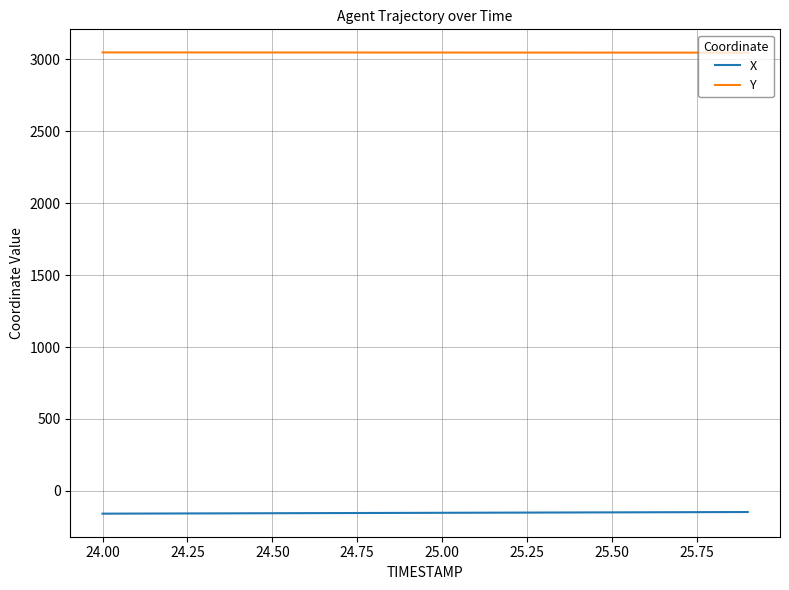

Which series has the largest total across all categories?

Y